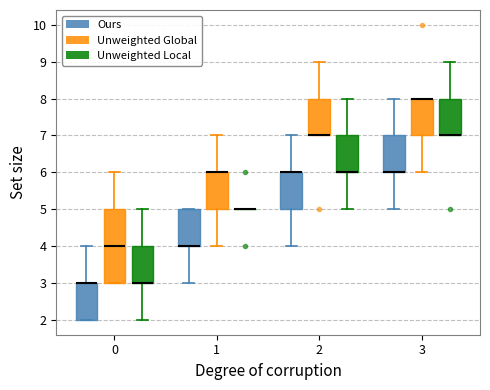

Comparing the boxes themselves (not the whiskers), which one is the tallest?

0 (Unweighted Global)